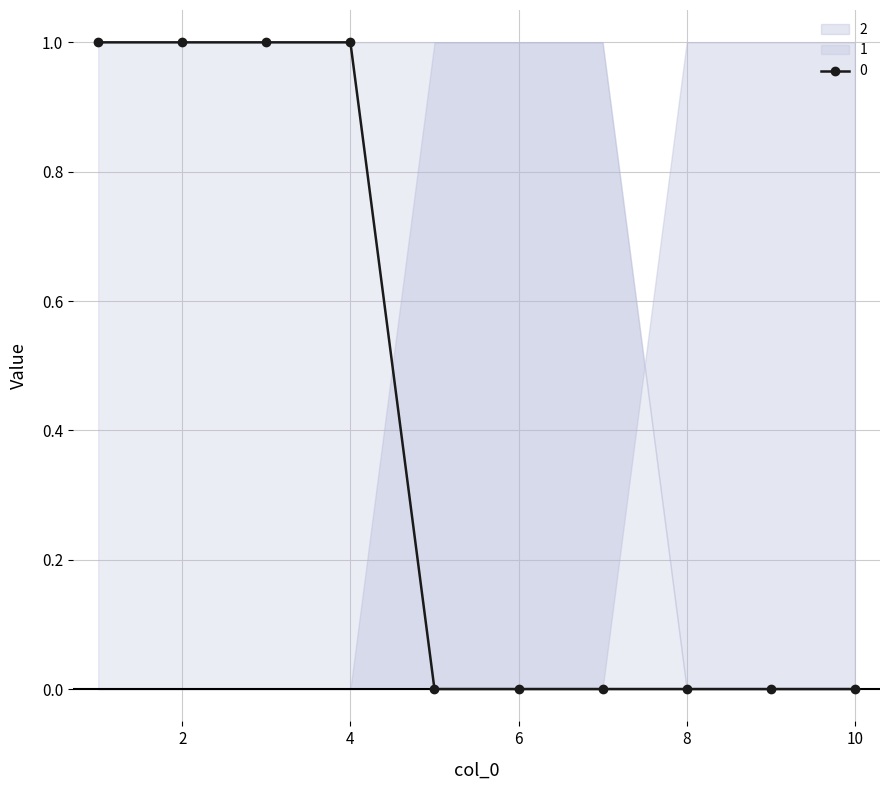

Rank the series at 8 from lowest to highest value.

0, 1, 2